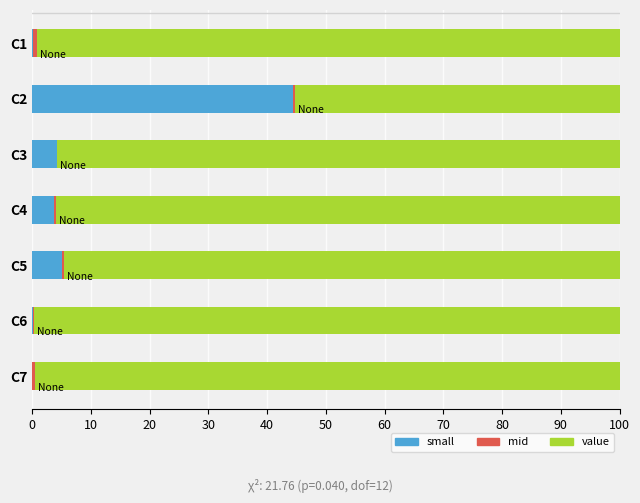

How many data points in small are above 3?

4